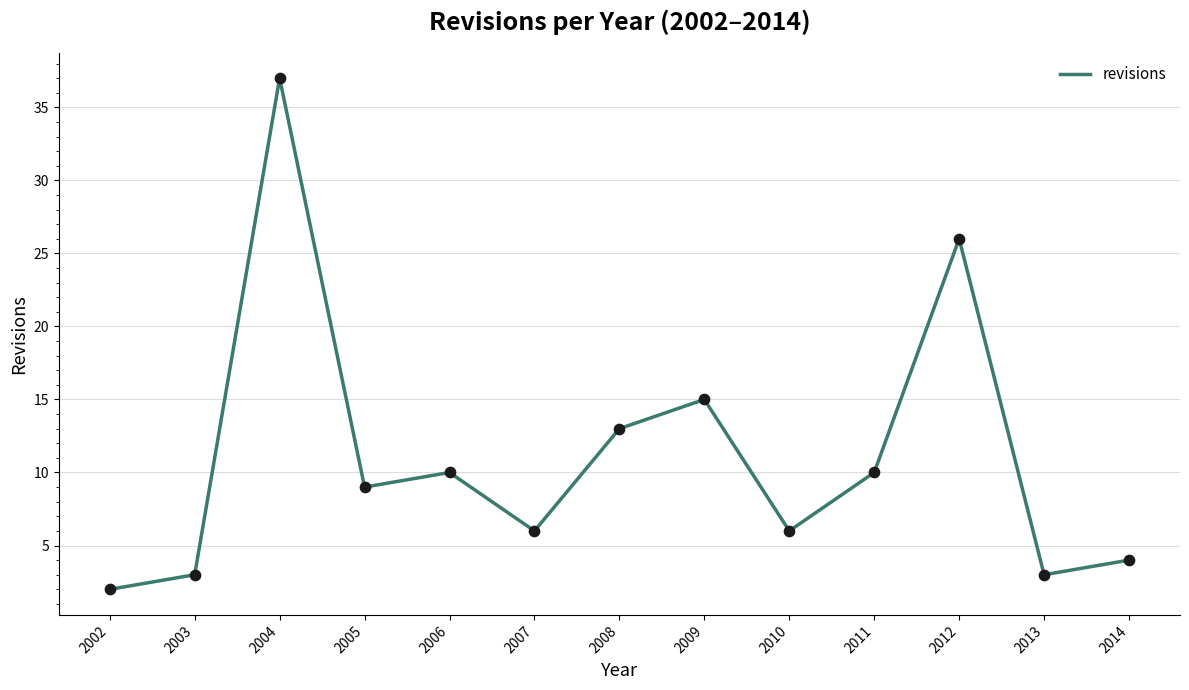

What is the change in value from 2006 to 2007?

-4